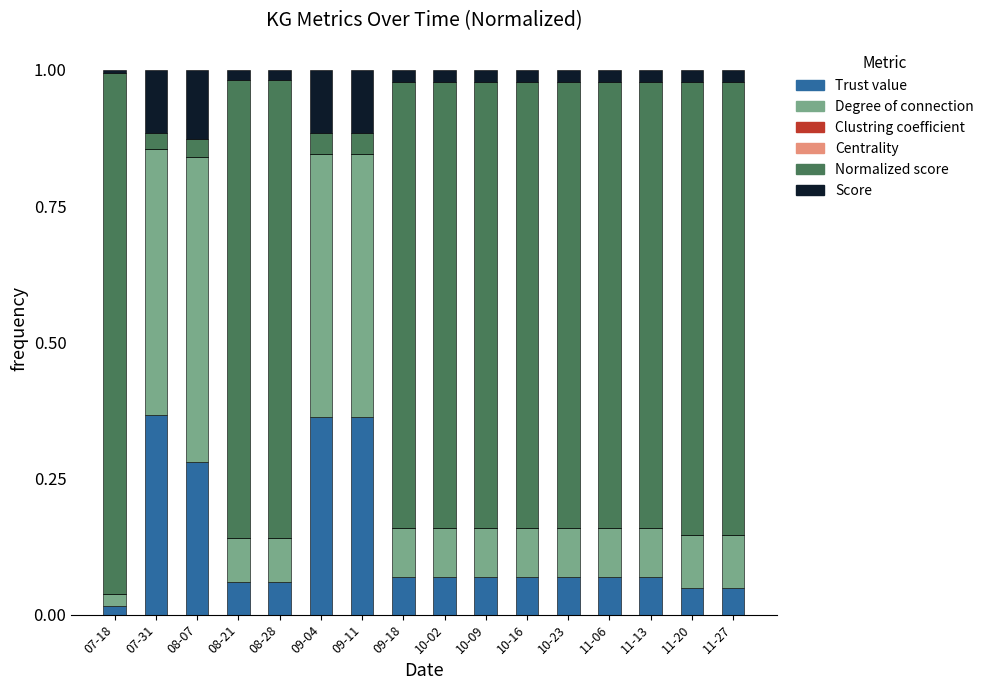

Are the bars horizontal?

No